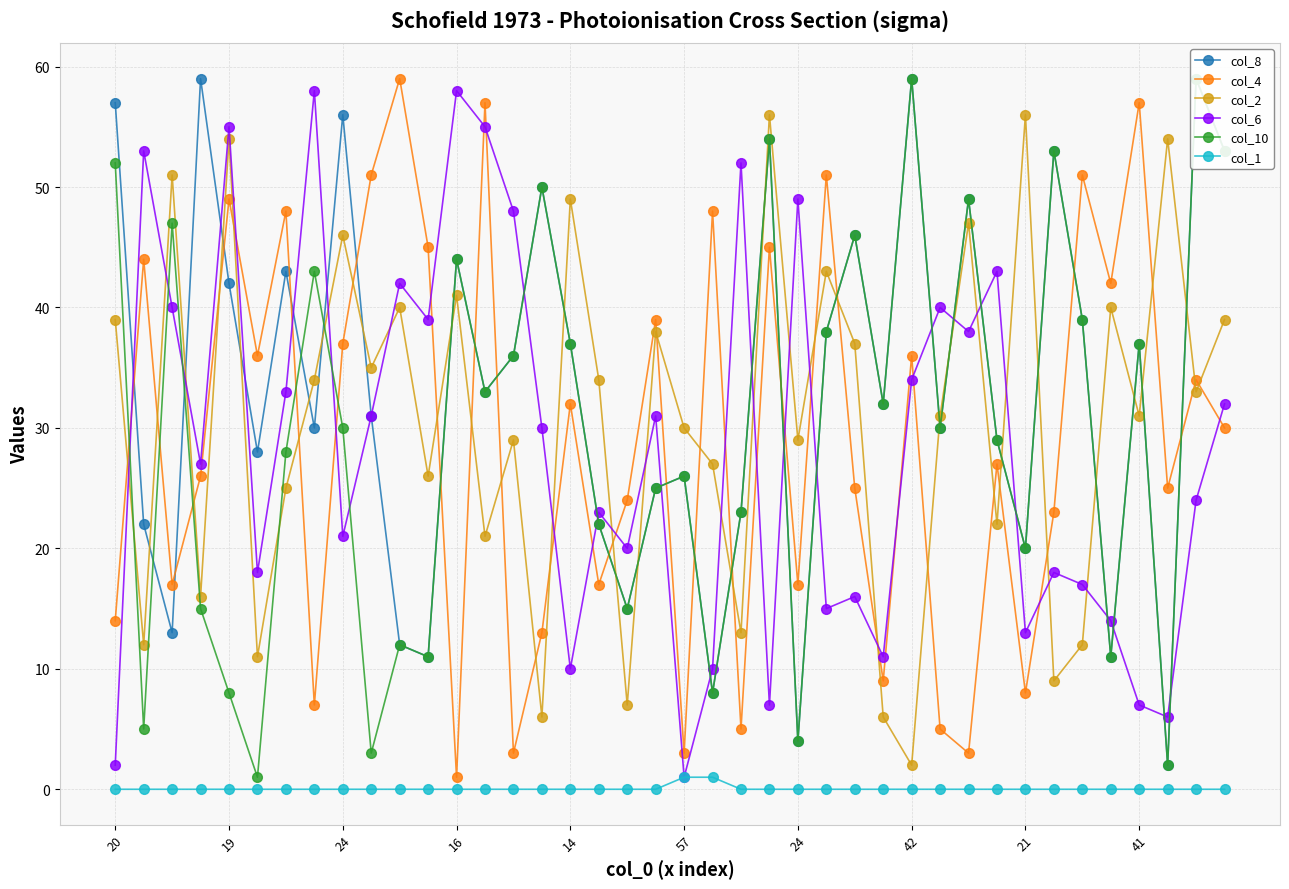

True or false: col_4 has a value of 1 at 14.

False